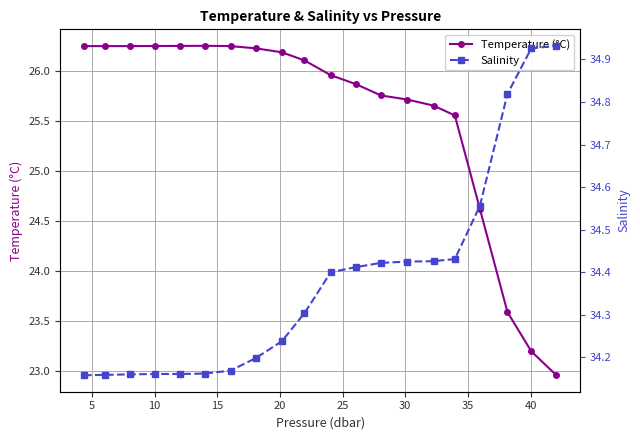

True or false: Temperature (°C) and Salinity intersect in this chart.

False